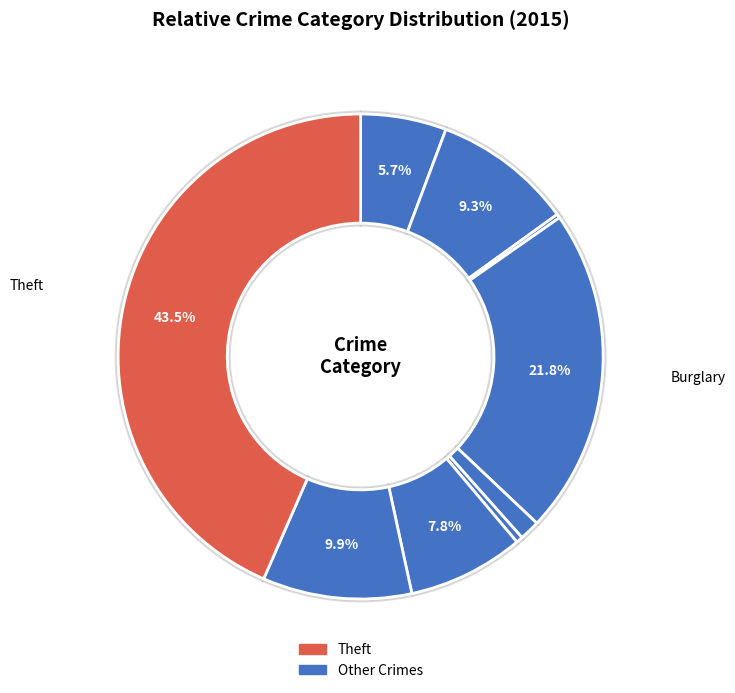

Count the number of slices in the pie.

9